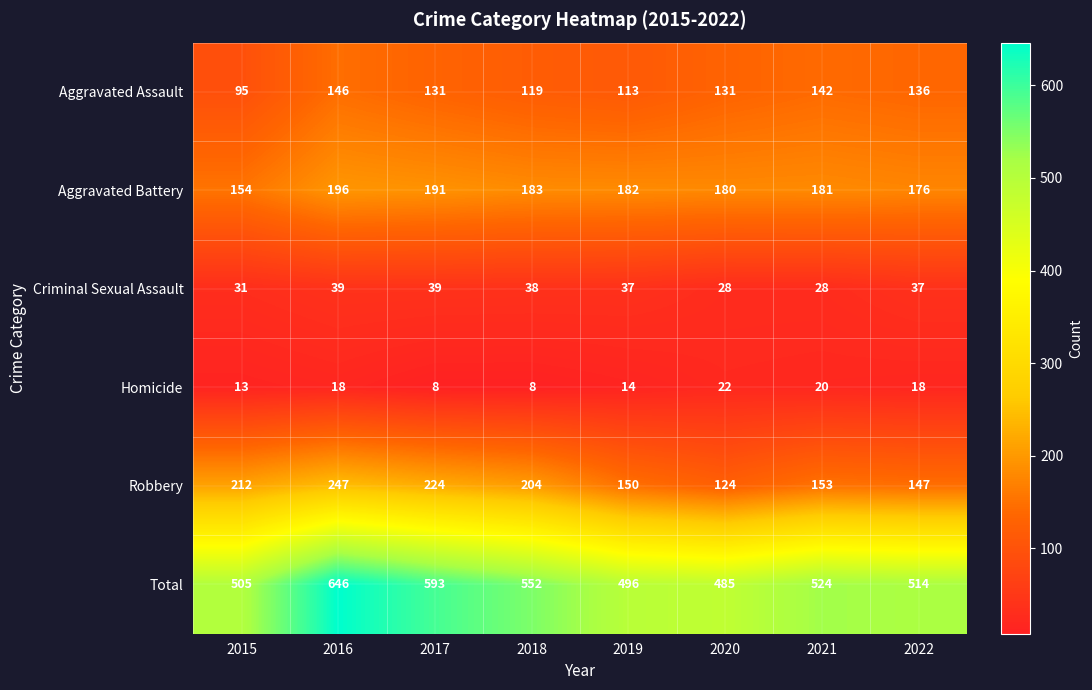

Which category has the highest value across all series?

2016